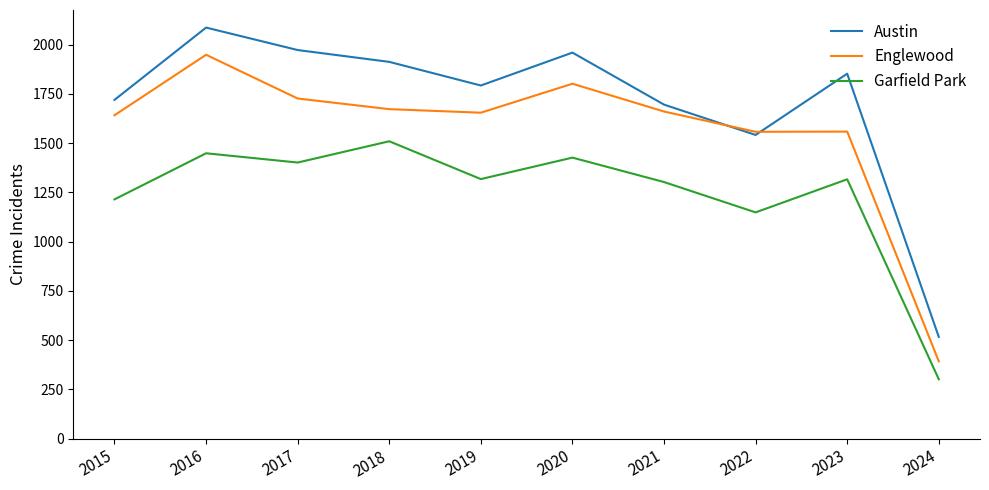

Rank the series by their average value, from highest to lowest.

Austin, Englewood, Garfield Park